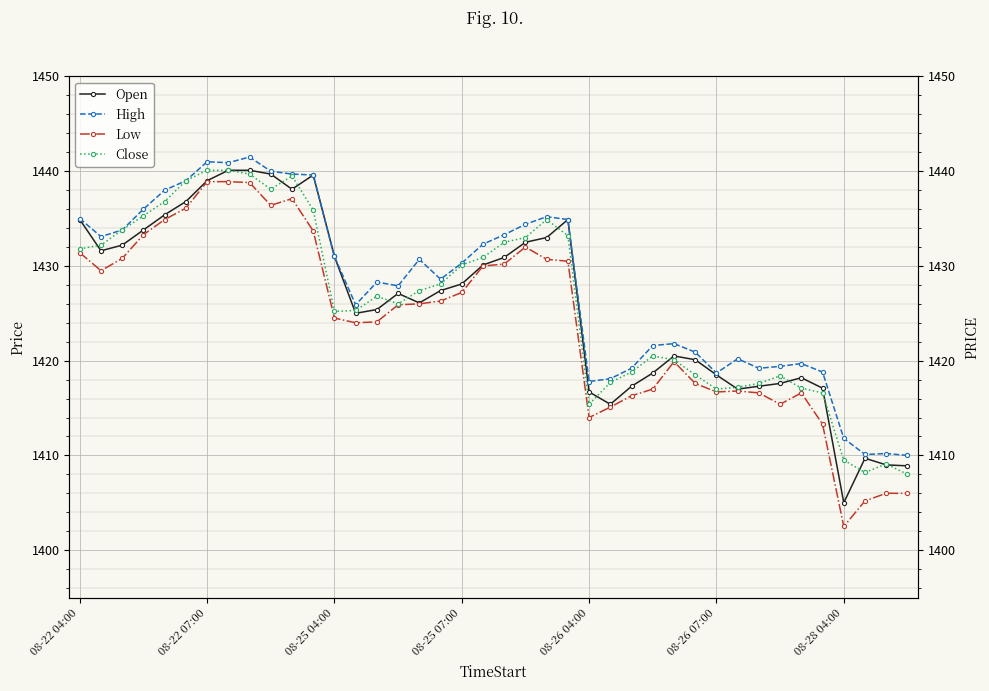

What is the total value across all series at 29?

5677.1